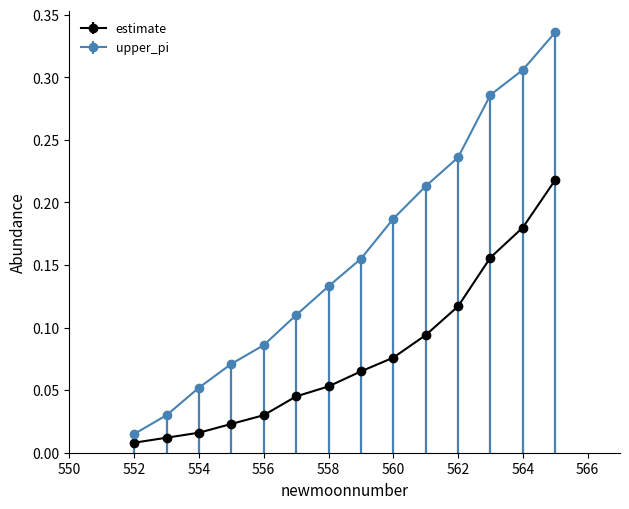

At how many categories does at least one series exceed 0?

14